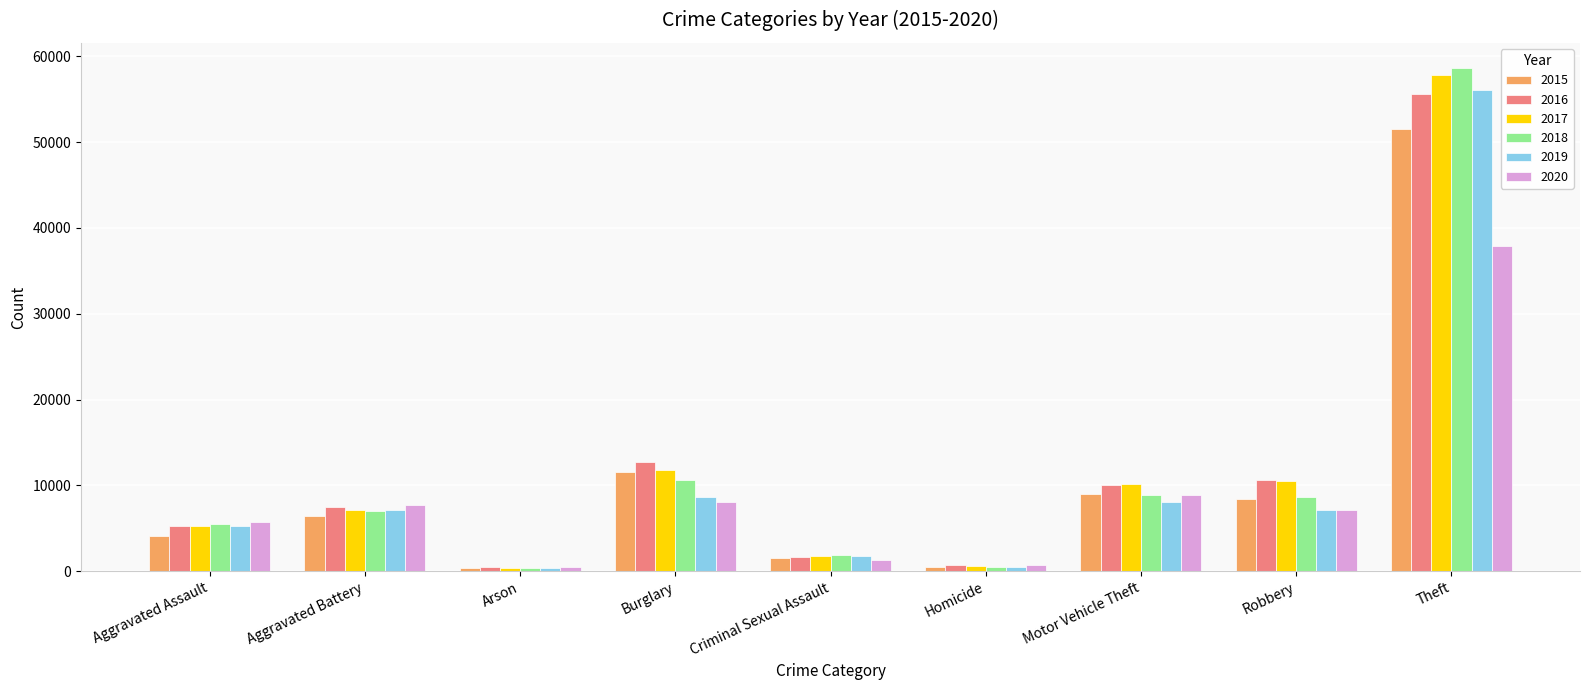

What is the maximum value for 2019?

56034